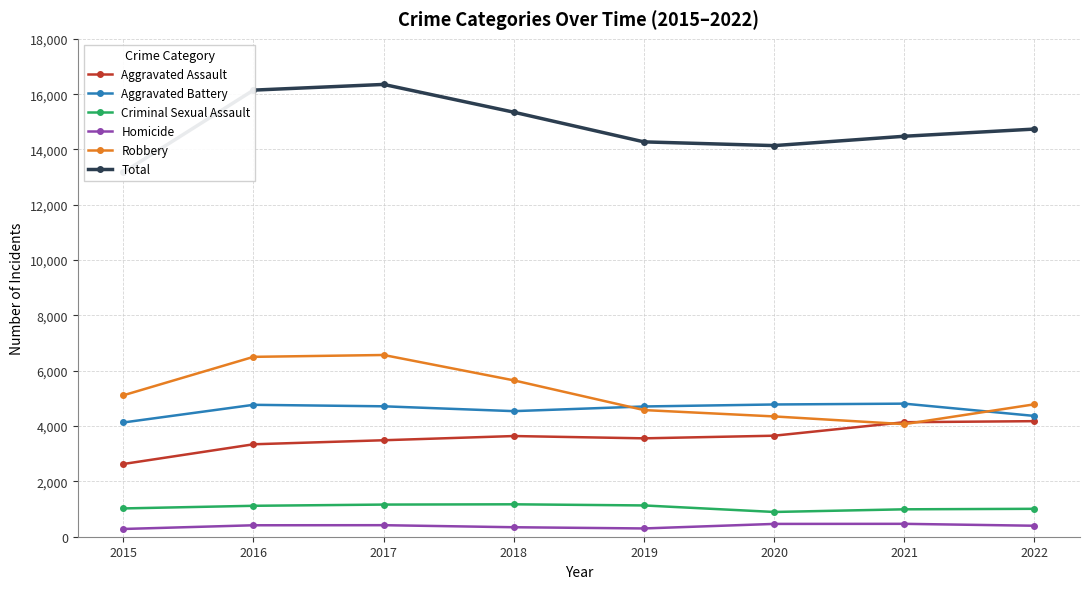

Is this an area chart (filled region under the line)?

No